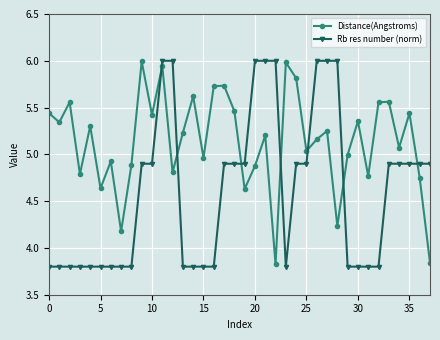

Does the chart have visible grid lines?

Yes